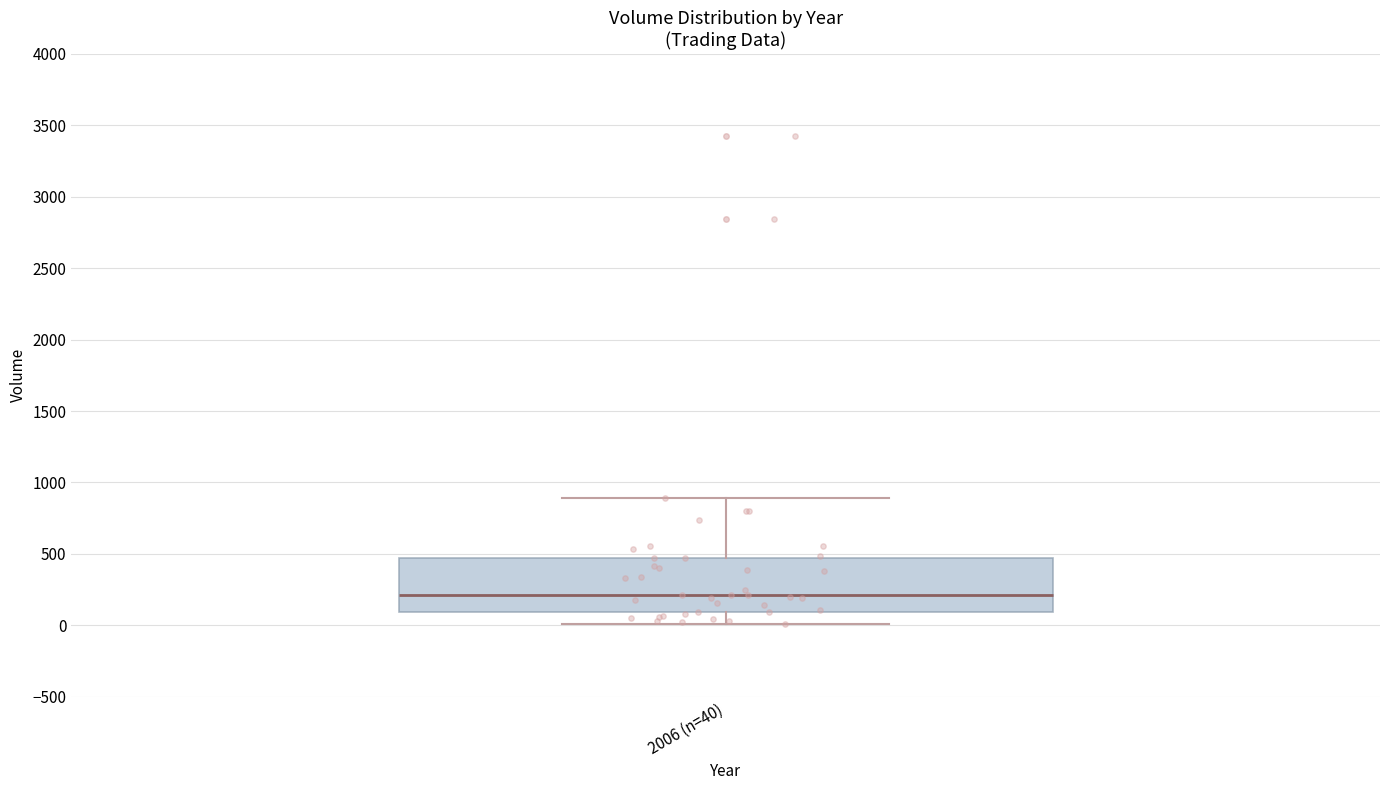

Where is the lower edge of the box for 2006 (n=40) on the y-axis? The values are not printed on the chart, so give them approximately, as read against the axis.

100